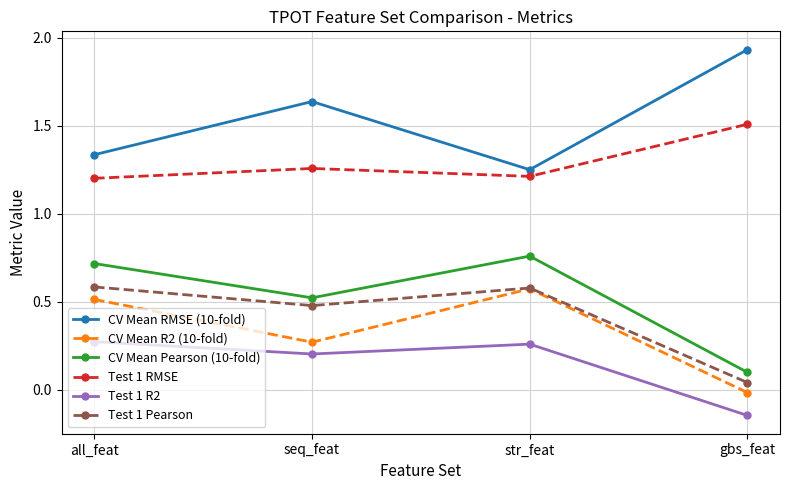

How many interior local valleys does the Test 1 RMSE series have?

1